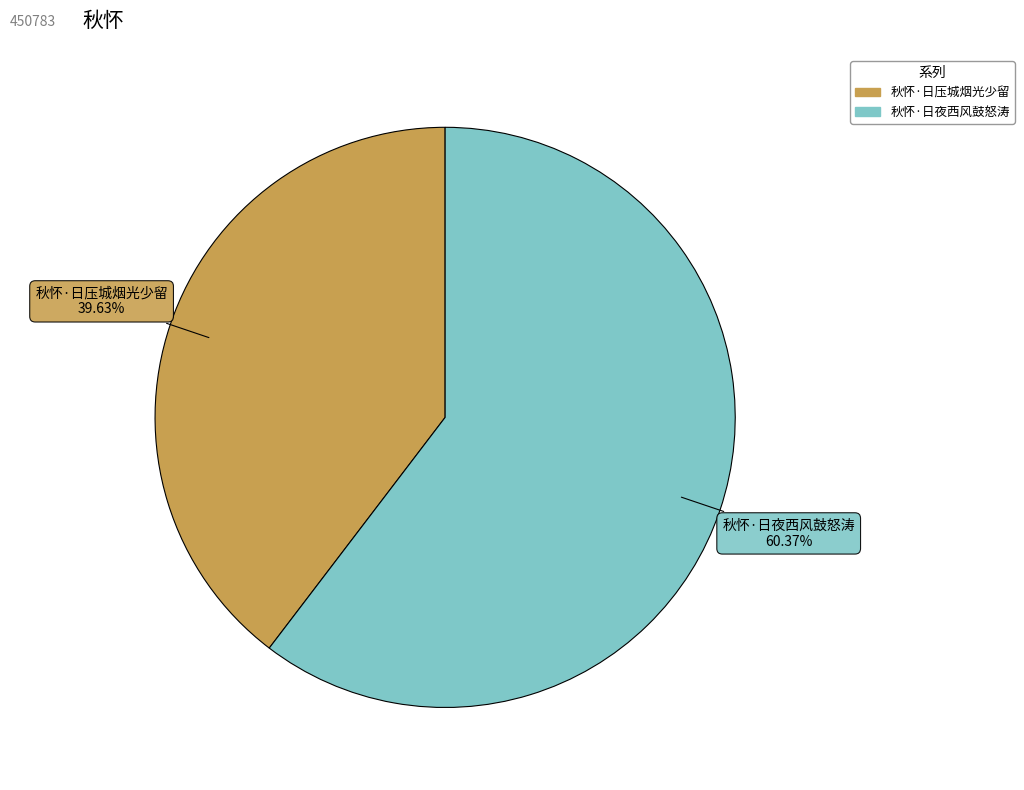

Combined, what portion of the pie is 秋怀·日压城烟光少留 and 秋怀·日夜西风鼓怒涛?

100.0%